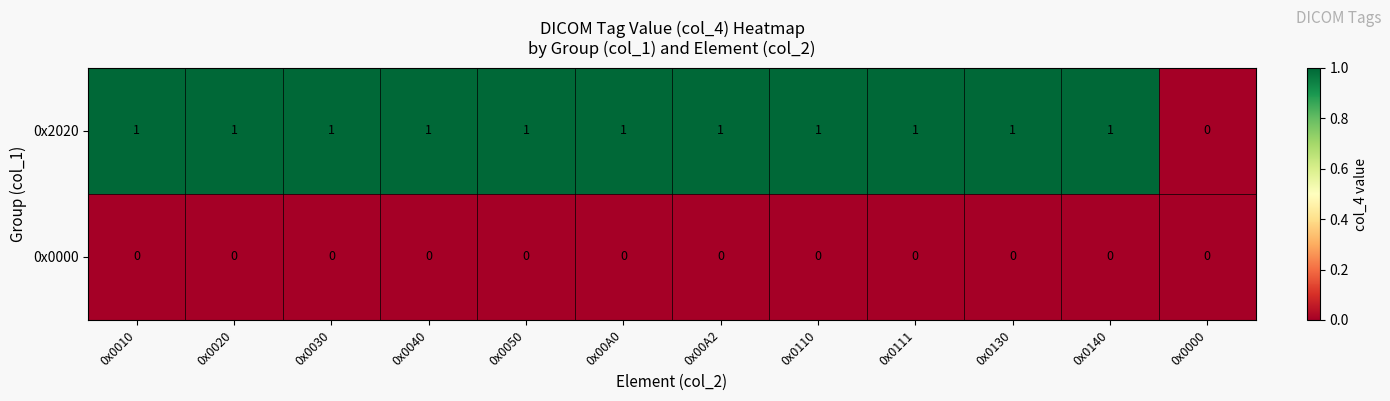

List the series in order of their peak value, lowest first.

0x0000, 0x2020